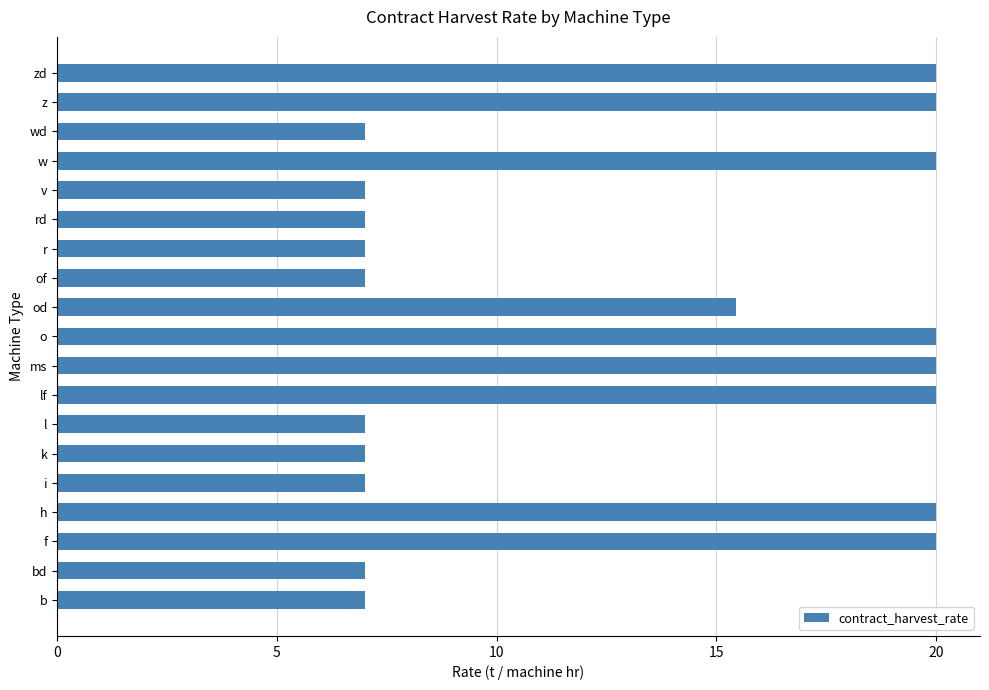

The value at od is 6.5. True or false?

False